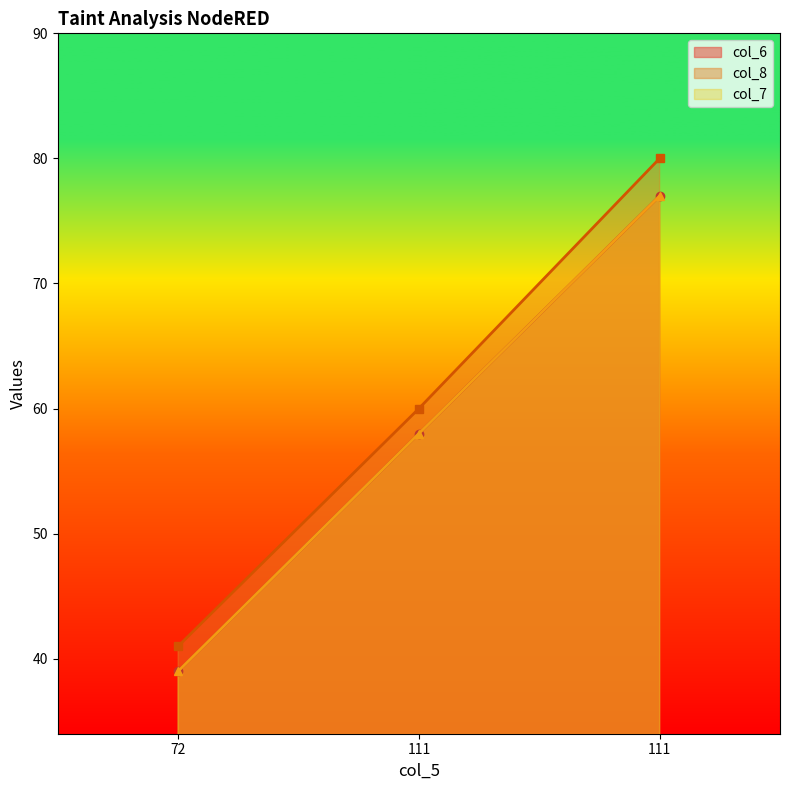

What is the sum of the col_8 values at 111 and 72?

121